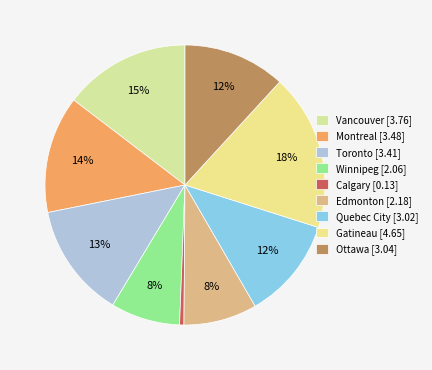

Is Edmonton the majority of the pie?

No